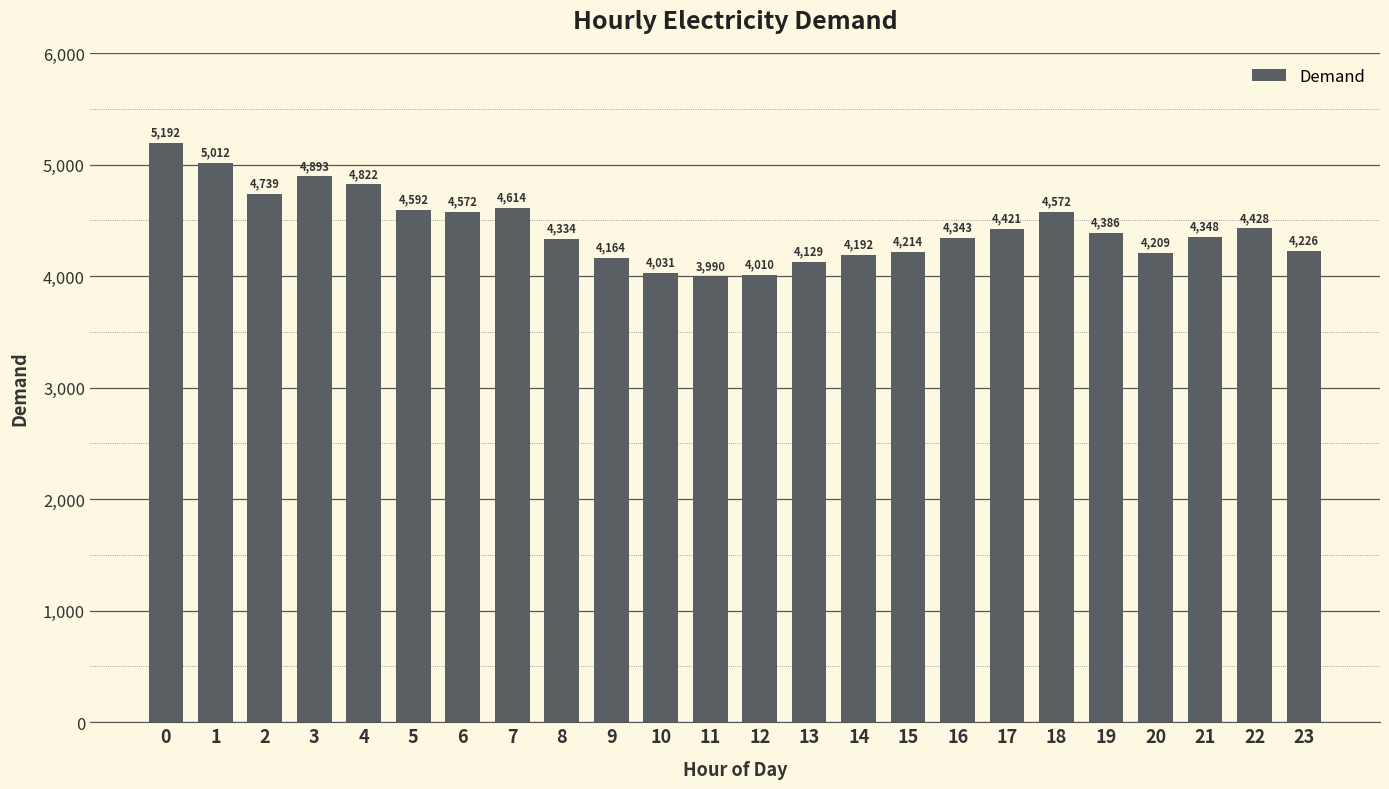

Reading right to left, what are all the values shown in this chart?

23=4226	22=4428	21=4348	20=4209	19=4386	18=4572	17=4421	16=4343	15=4214	14=4192	13=4129	12=4010	11=3990	10=4031	9=4164	8=4334	7=4614	6=4572	5=4592	4=4822	3=4893	2=4739	1=5012	0=5192